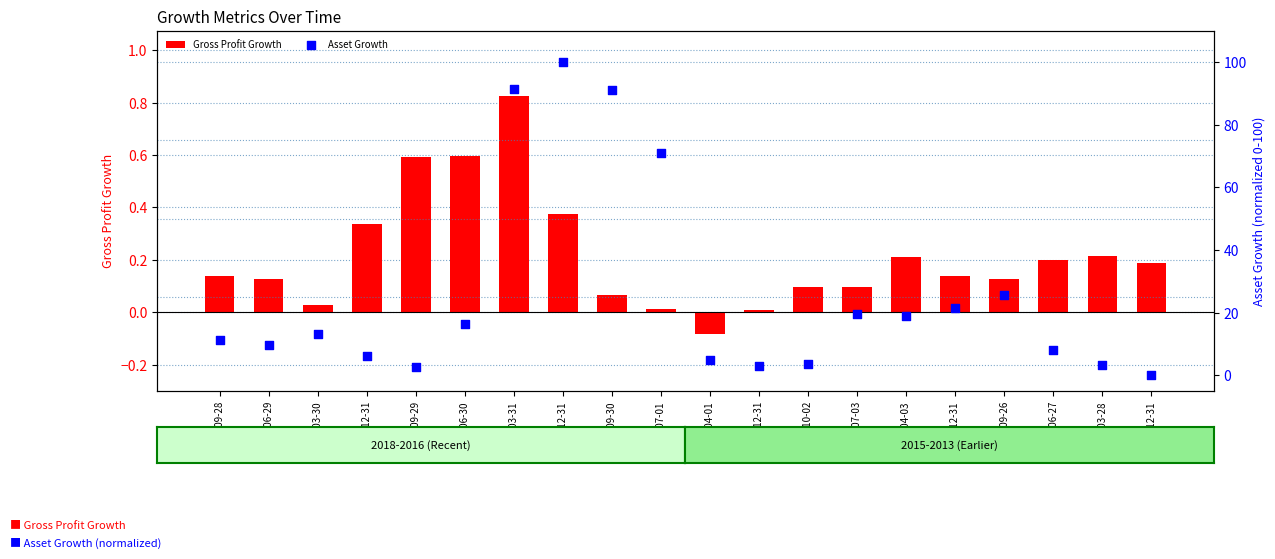

What is the total value across all series at 2017-09-29?

3.2